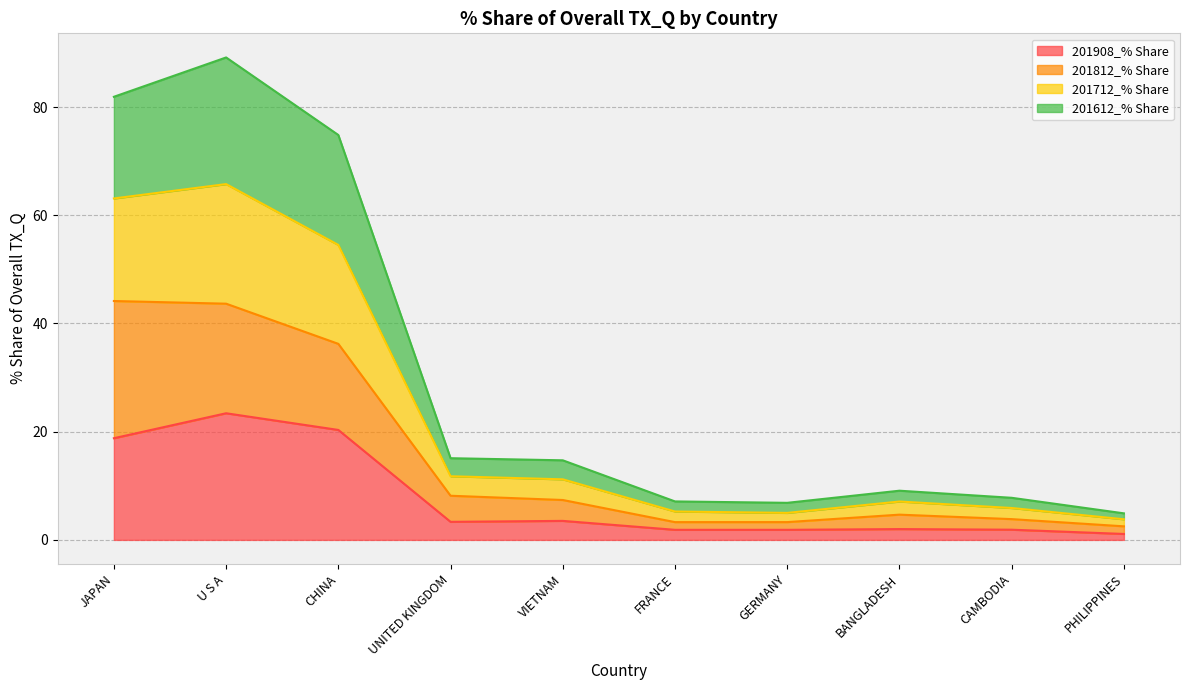

At which category is the sum across all series the highest?

U S A